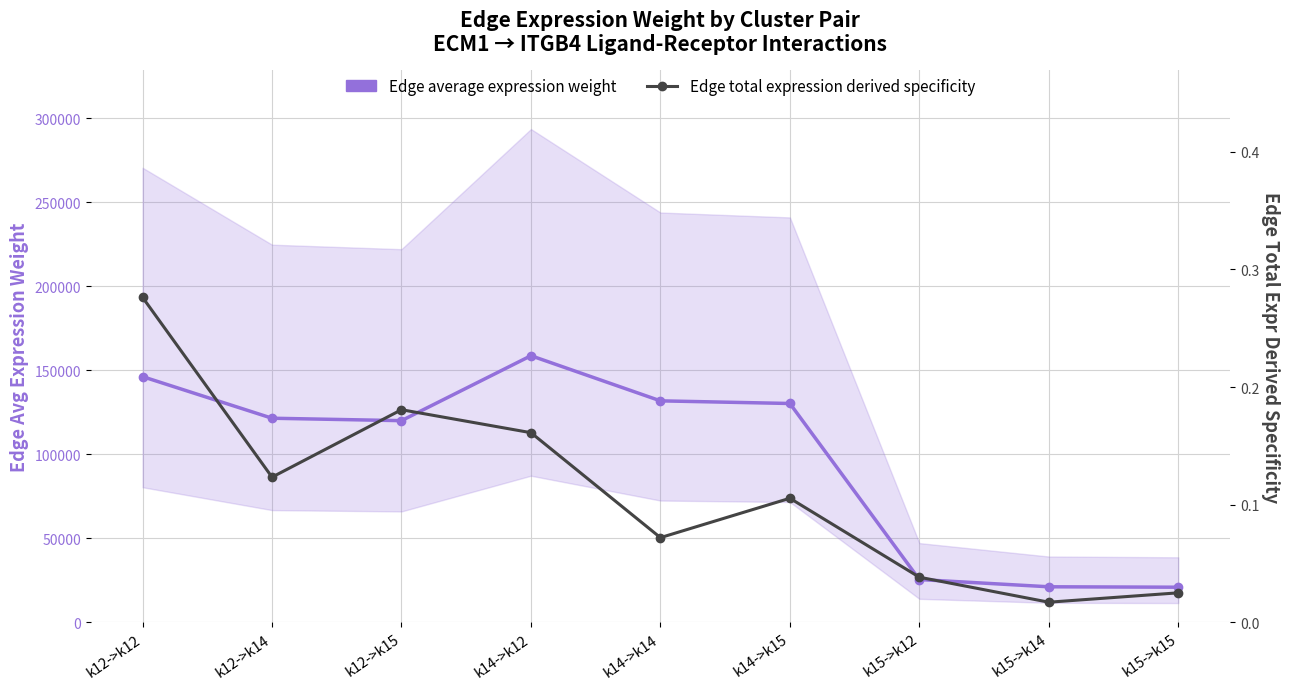

Is it true that Edge average expression weight equals 121498.0 at k12->k14?

True